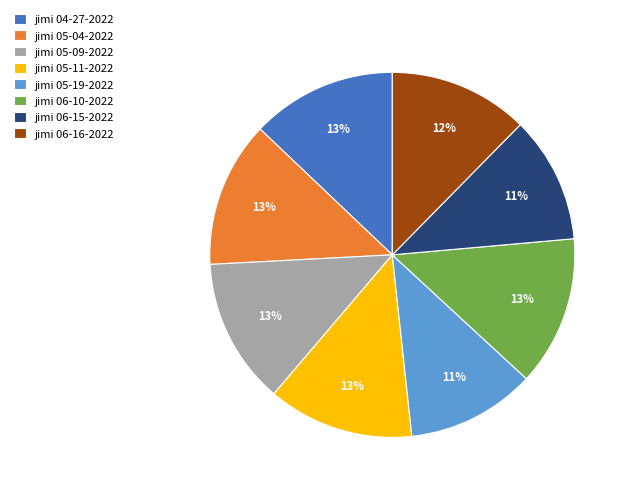

How many slices are in this pie chart?

8